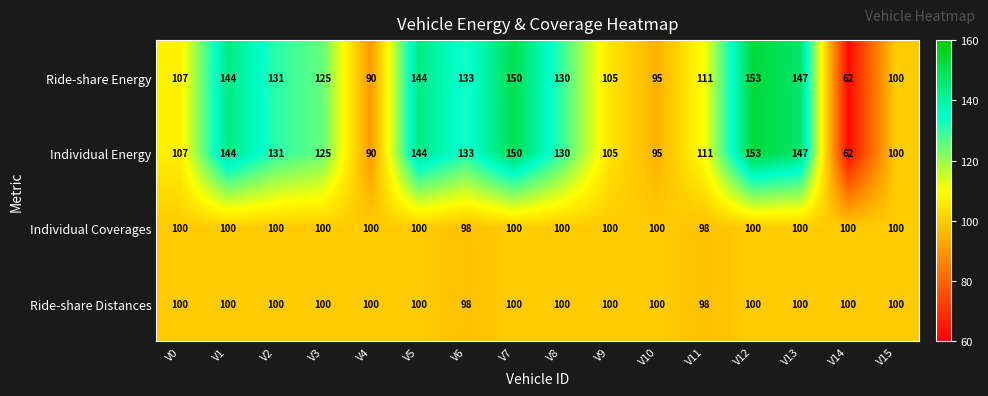

Which label corresponds to the smallest value in the chart?

V14